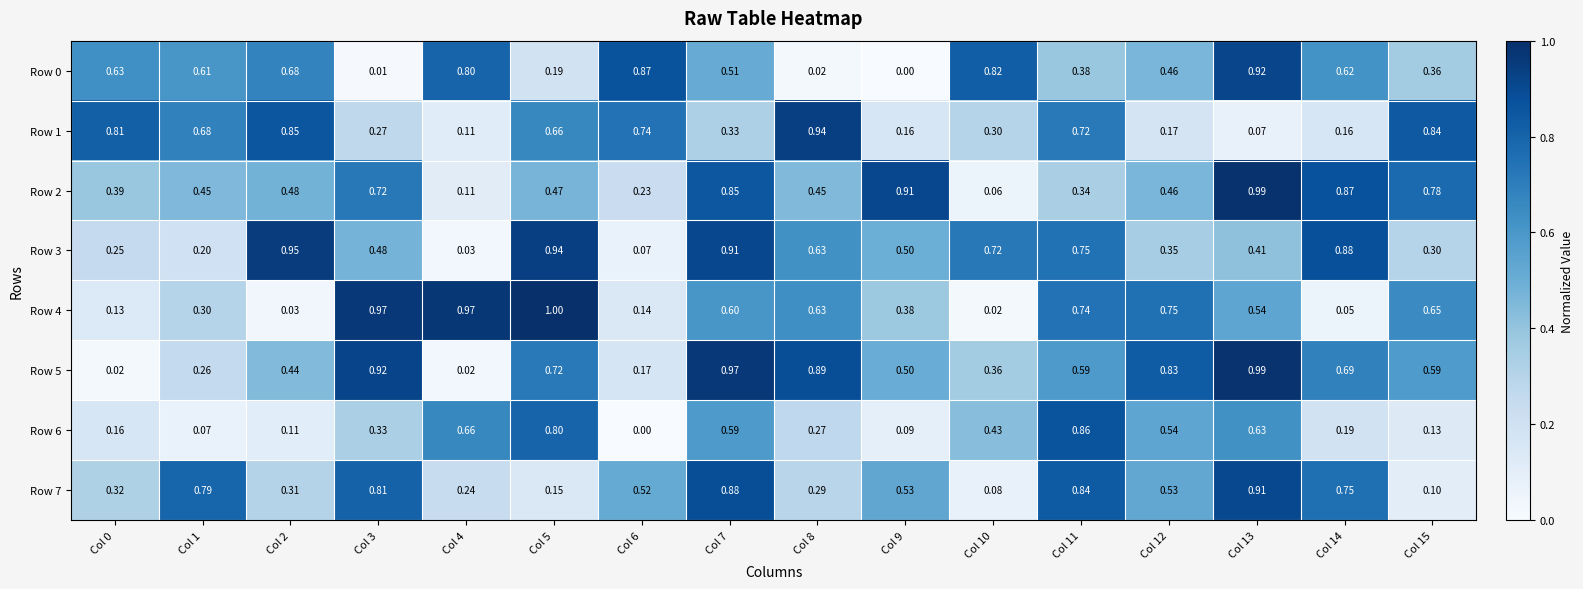

Is the value of Row 6 at Col 13 greater than the value of Row 4 at Col 5?

No